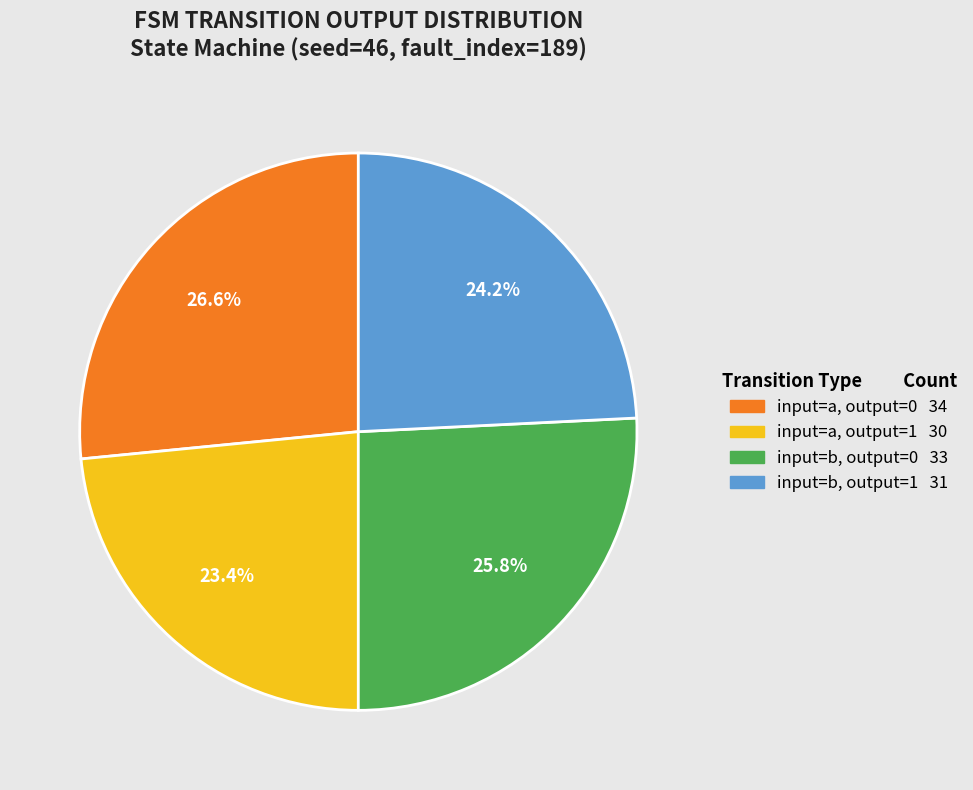

Is there a majority slice in this chart?

No